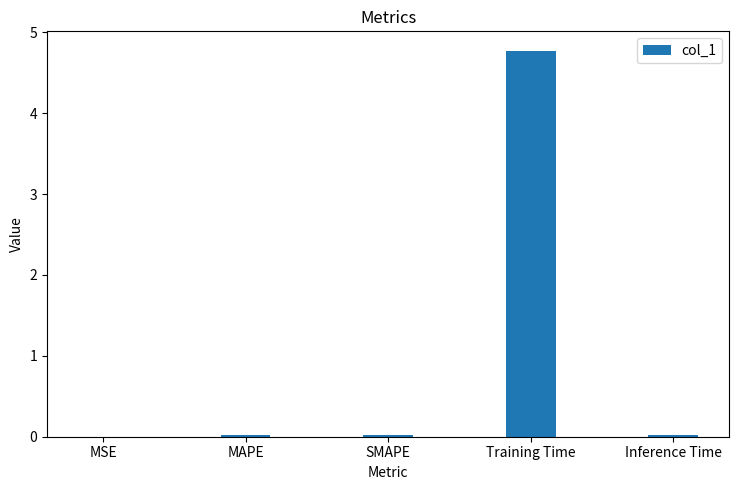

The chart shows a value of 7.0 at Training Time. True or false?

False